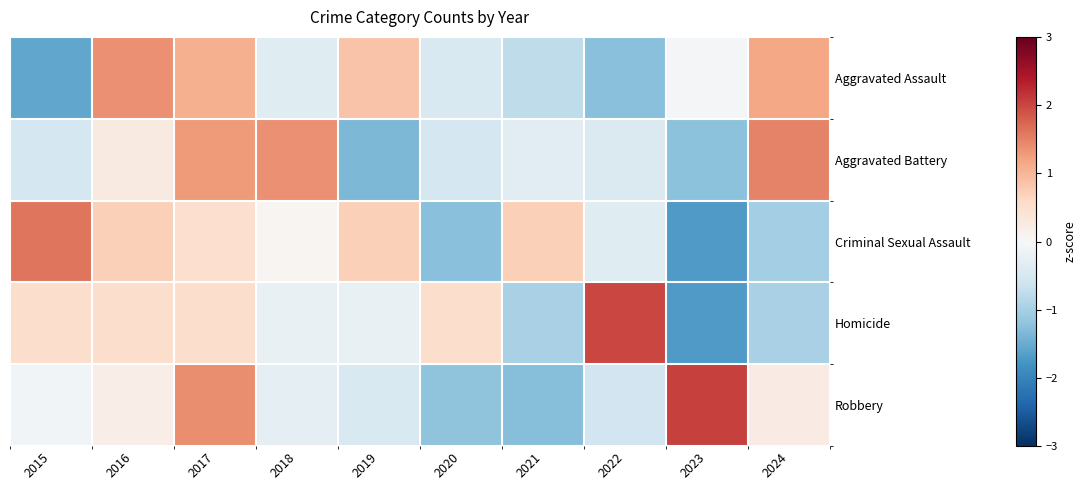

At 2021, list the series in order from smallest to largest.

Robbery, Homicide, Aggravated Assault, Aggravated Battery, Criminal Sexual Assault